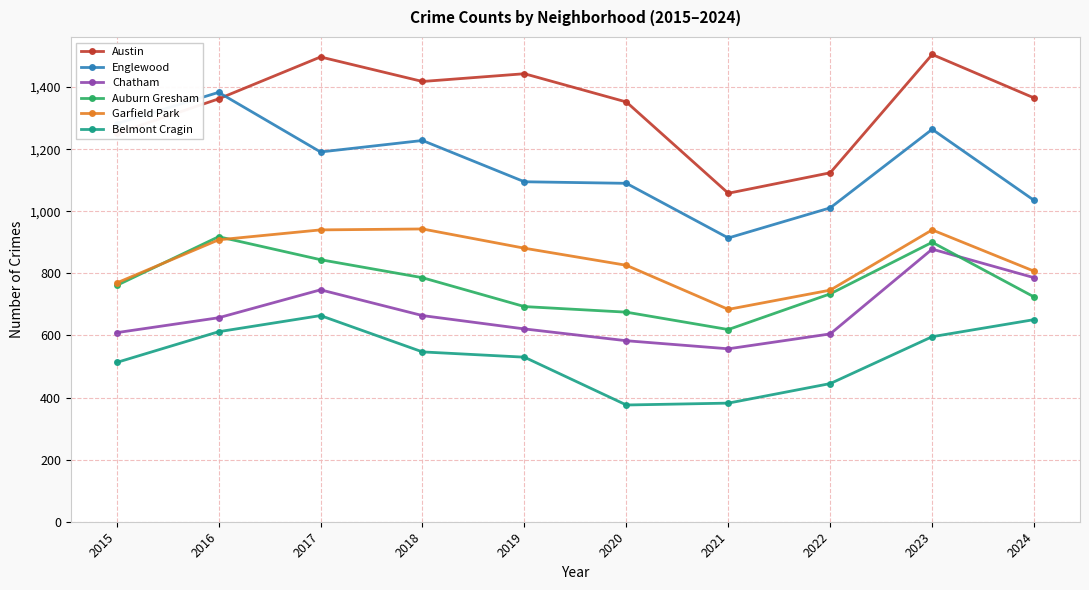

True or false: Auburn Gresham has a value of 1385 at 2016.

False